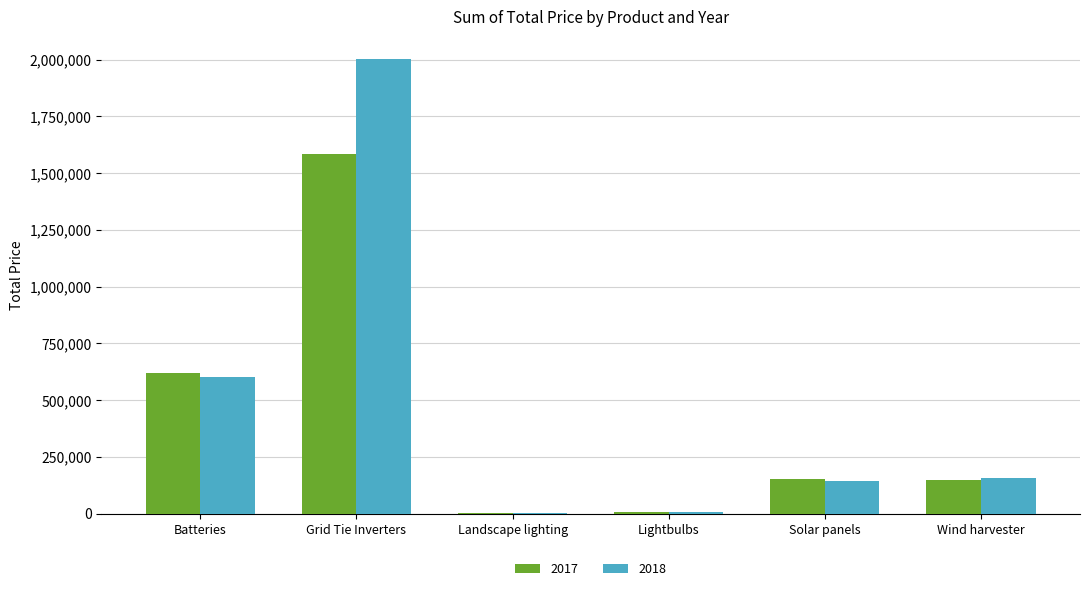

Is it true that 2017 equals 937096.6 at Batteries?

False